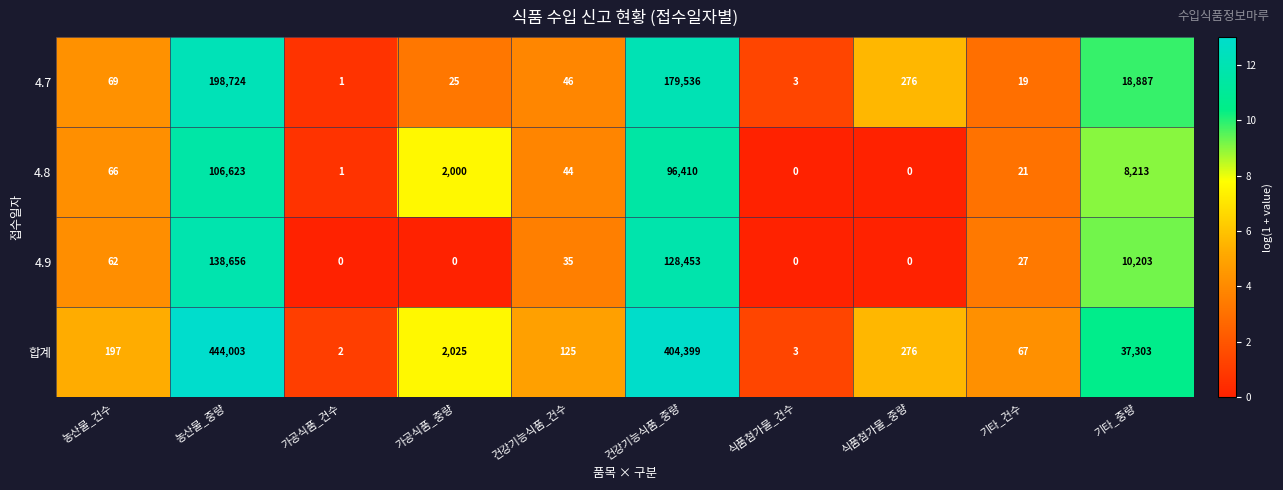

Rank the series by their maximum value, from highest to lowest.

합계, 4.7, 4.9, 4.8